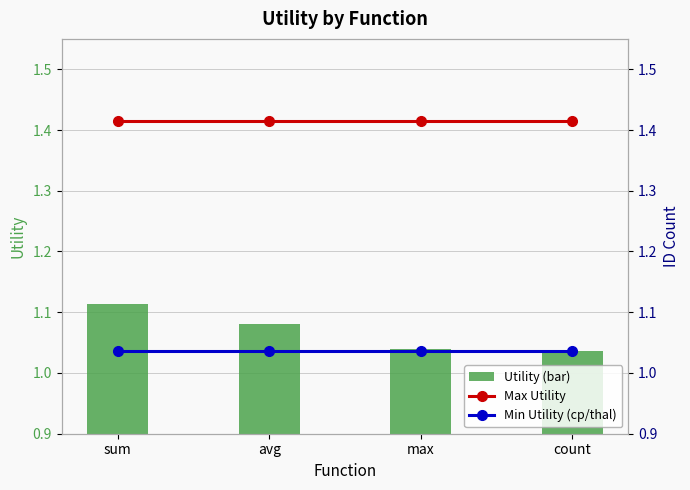

What position from the left is avg?

2